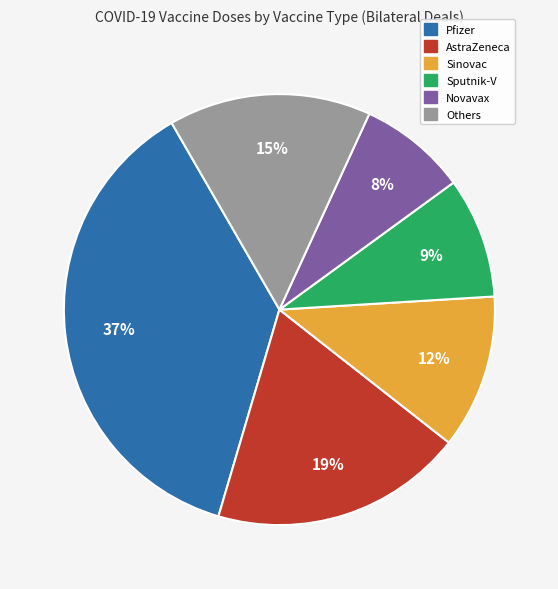

How many segments does this pie chart have?

6